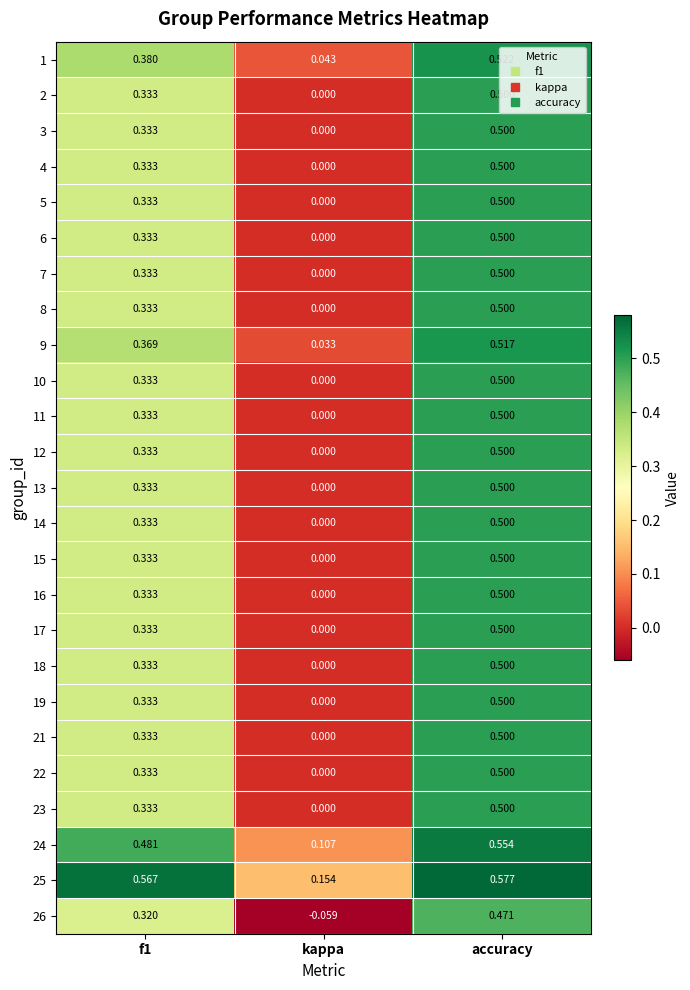

At which label does 4 reach its peak?

accuracy